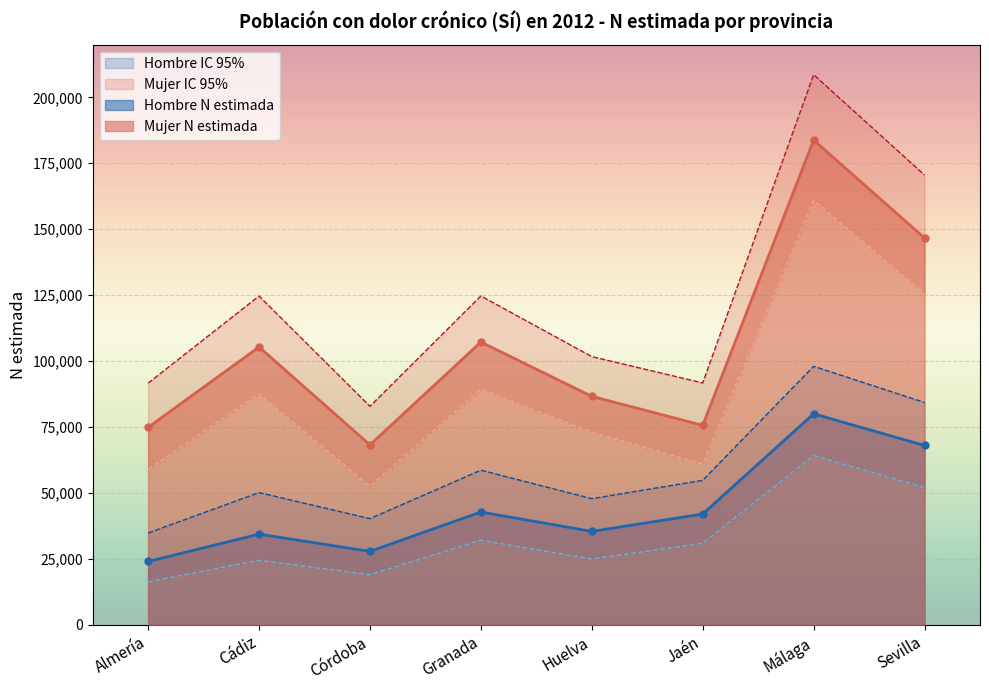

True or false: Hombre N lim sup has a value of 51641 at Málaga.

False